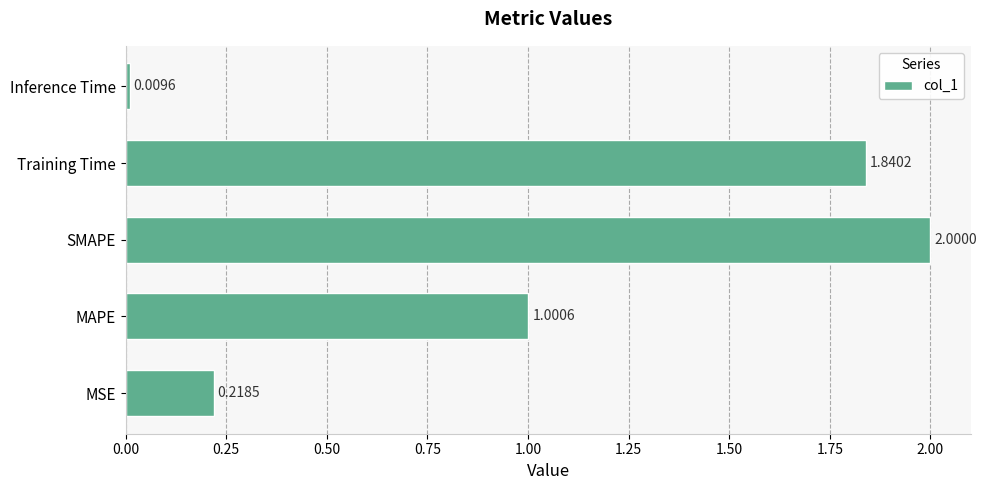

Are the bars grouped side by side (vs. stacked)?

No